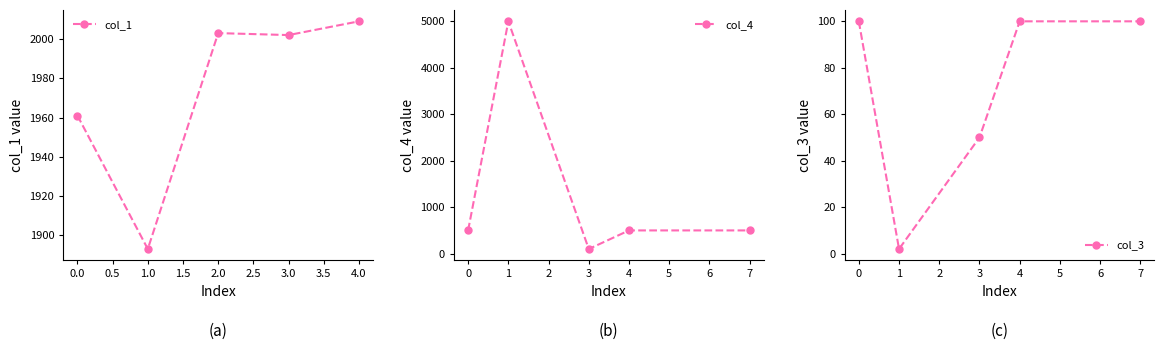

In col_1, how many points are higher than both neighbors (excluding endpoints)?

1